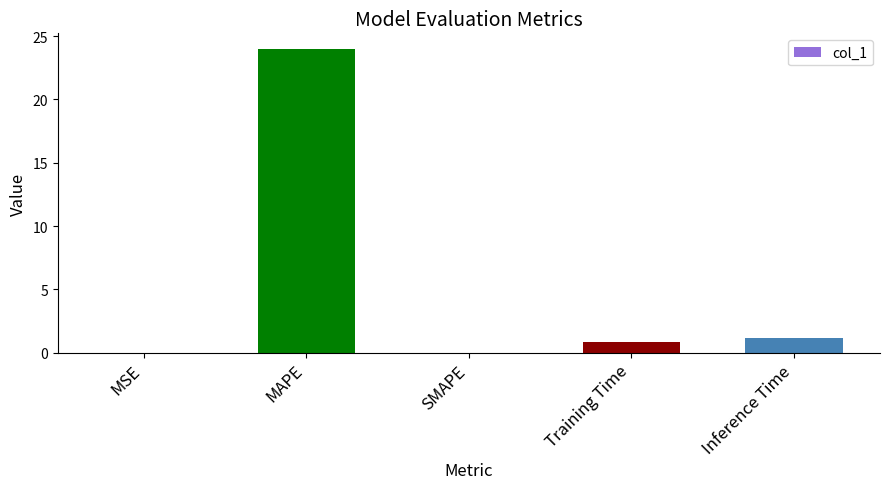

What is the sum of all values?

26.0